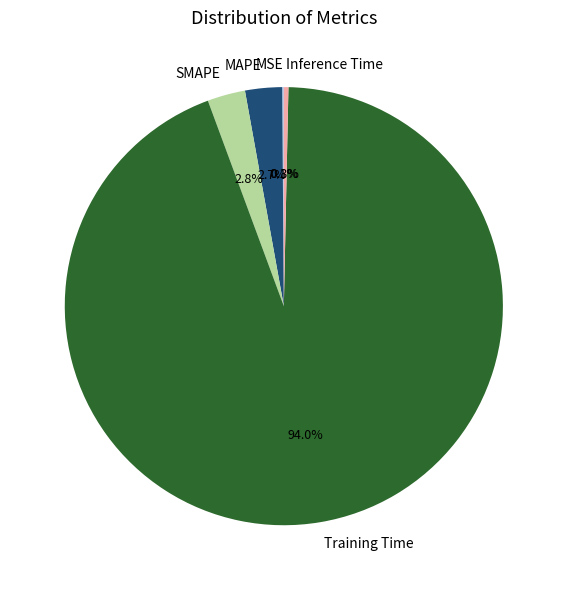

What percentage is the MAPE slice, to the nearest percent?

3%